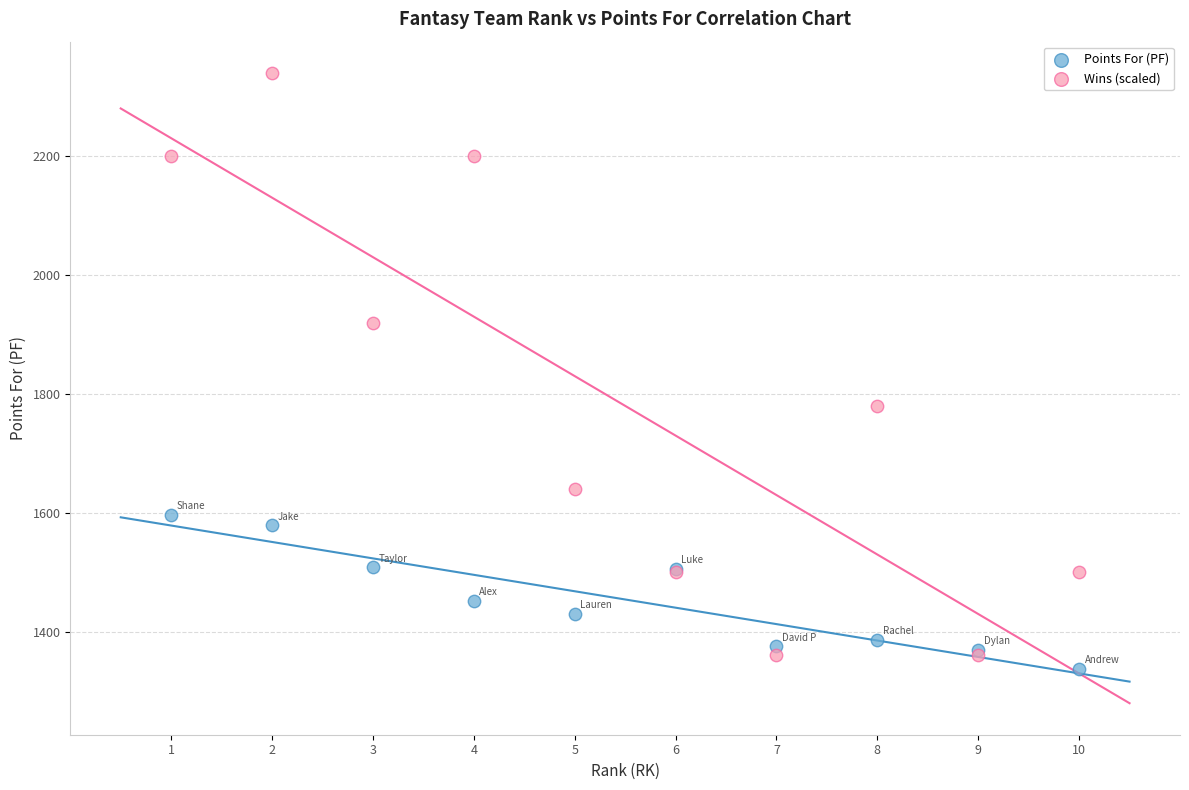

Across all series, what Y value is closest to 1838?

1780.0